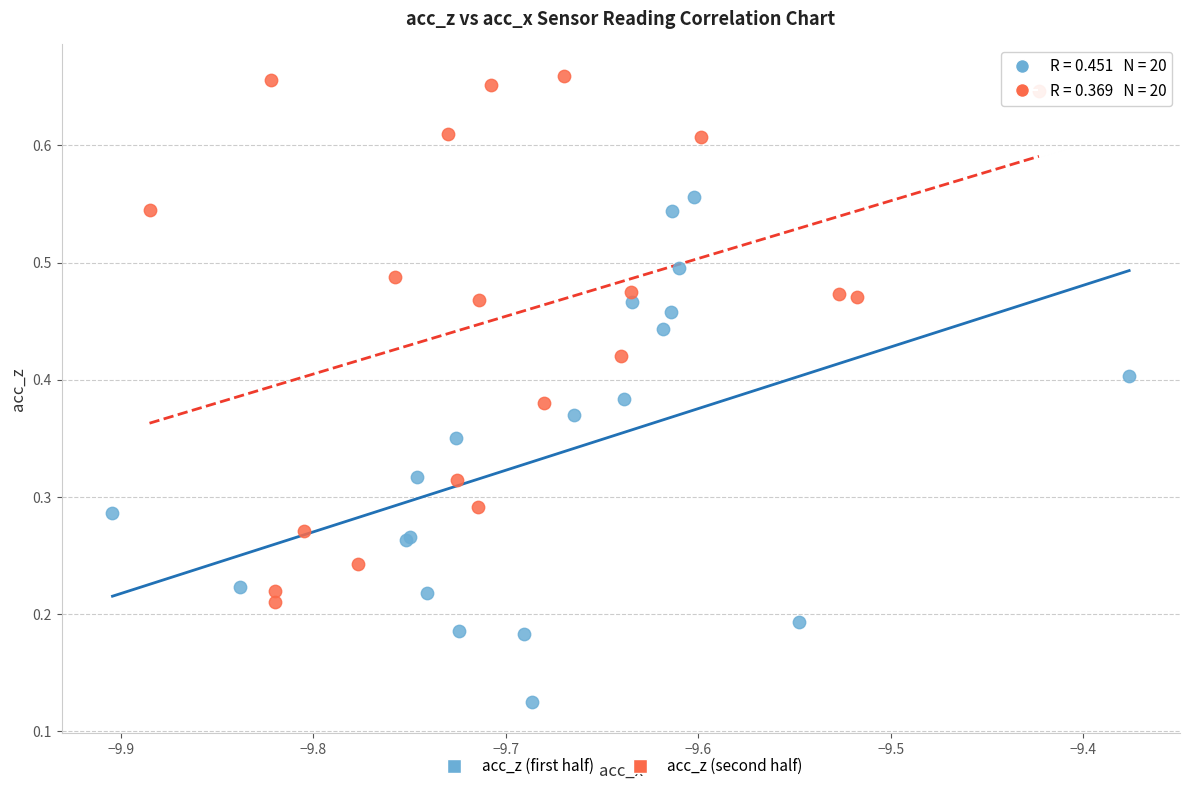

Which series contains the lowest Y value?

acc_z (first half)